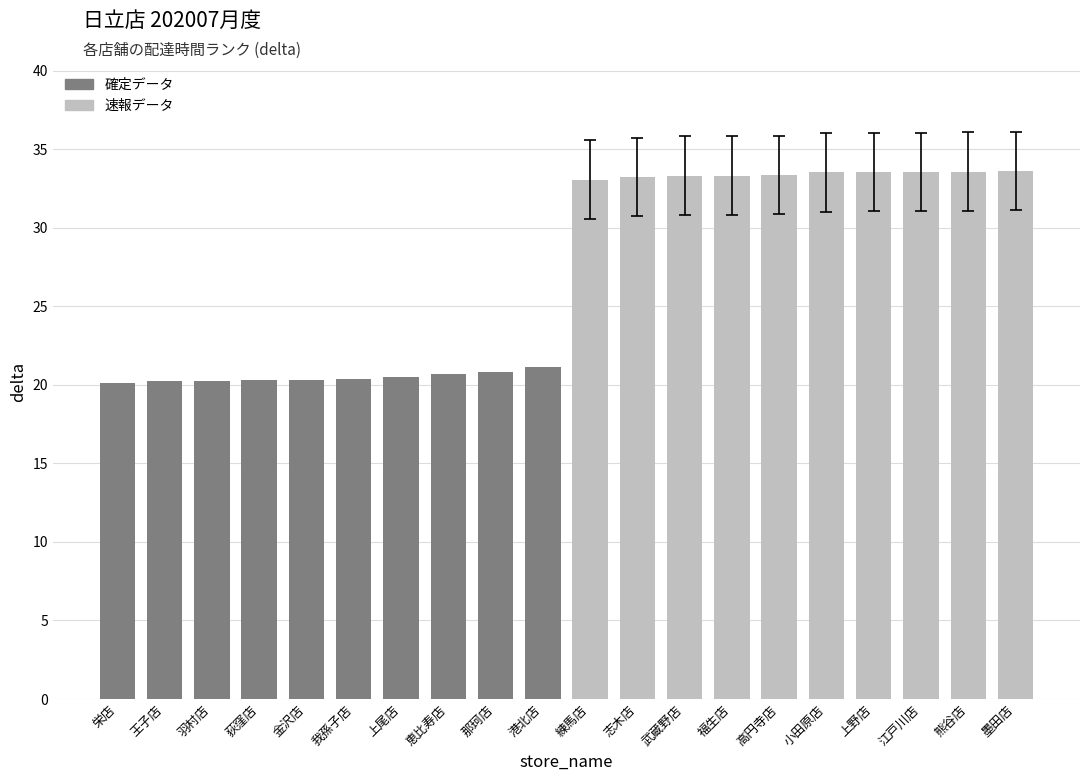

What position from the left is 小田原店?

16